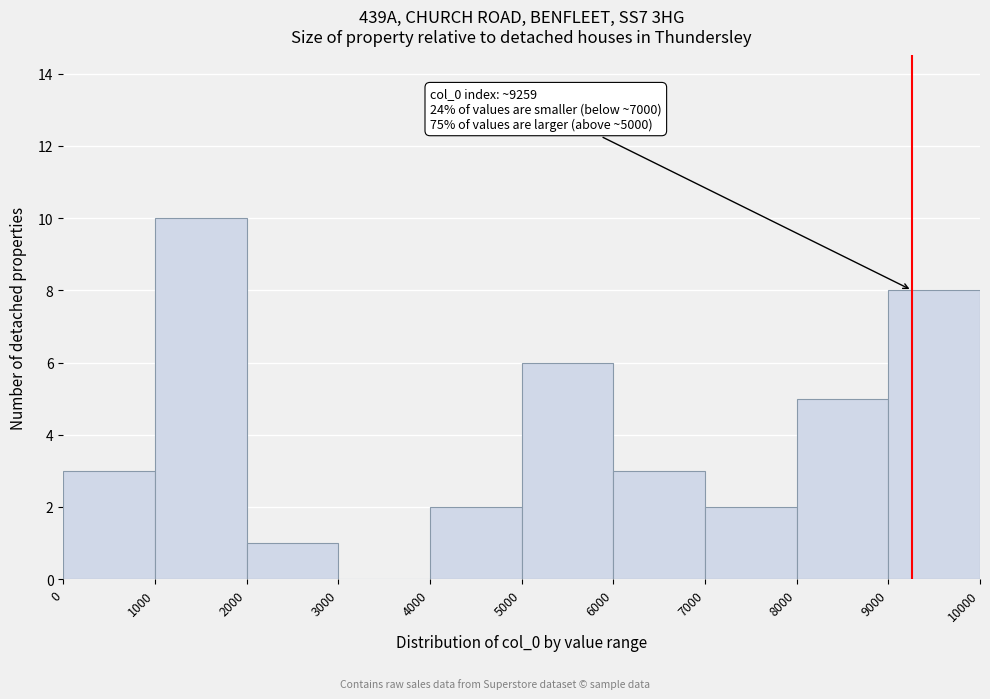

Which range on the x-axis has the tallest bar?

1000 to 2000